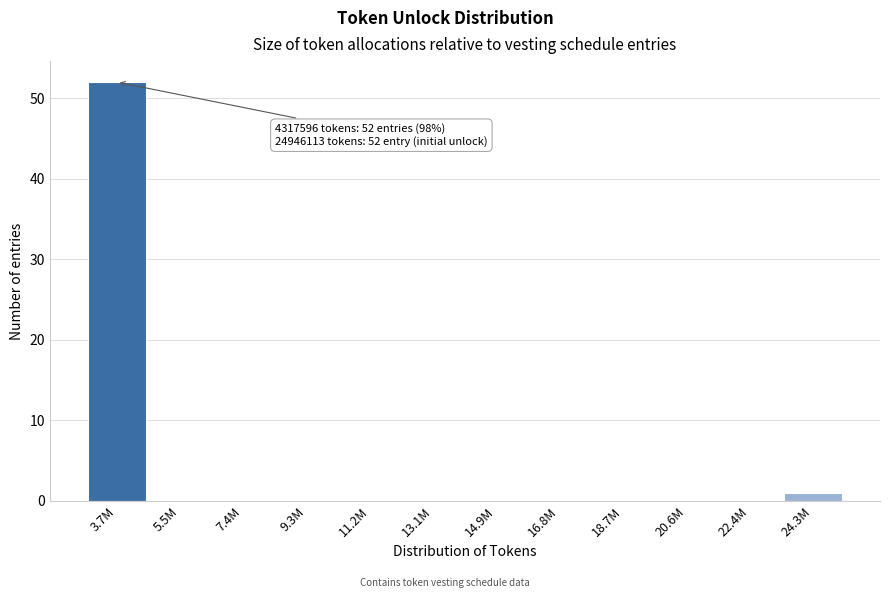

Reading right to left, extract all data points from this chart.

24.3M=1	22.4M=0	20.6M=0	18.7M=0	16.8M=0	14.9M=0	13.1M=0	11.2M=0	9.3M=0	7.4M=0	5.5M=0	3.7M=52